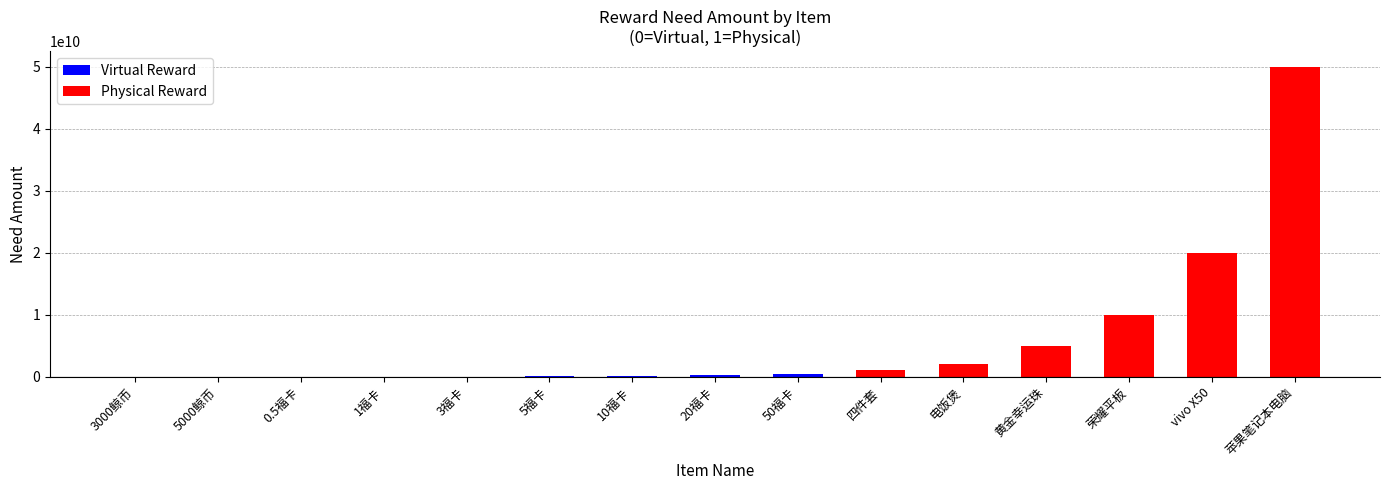

Count the isreal|是否是实物奖励 values in the range 0 to 1.

15